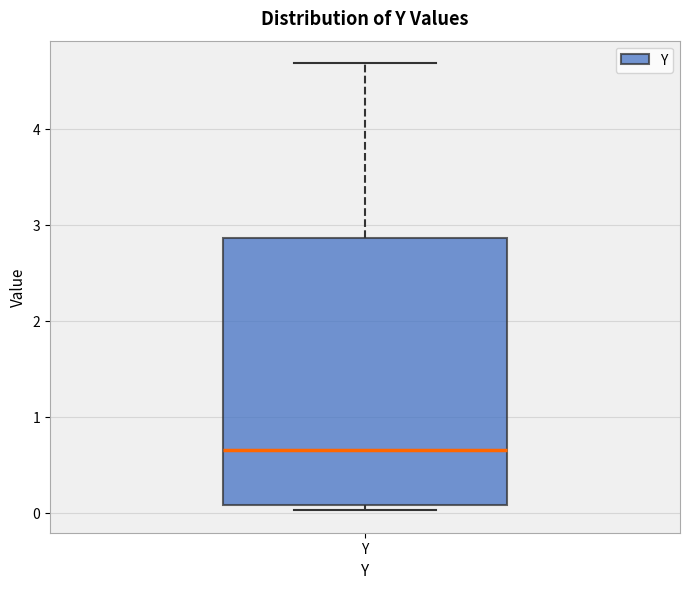

Where does the median line of the box for Y sit on the y-axis? The values are not printed on the chart, so give them approximately, as read against the axis.

0.7